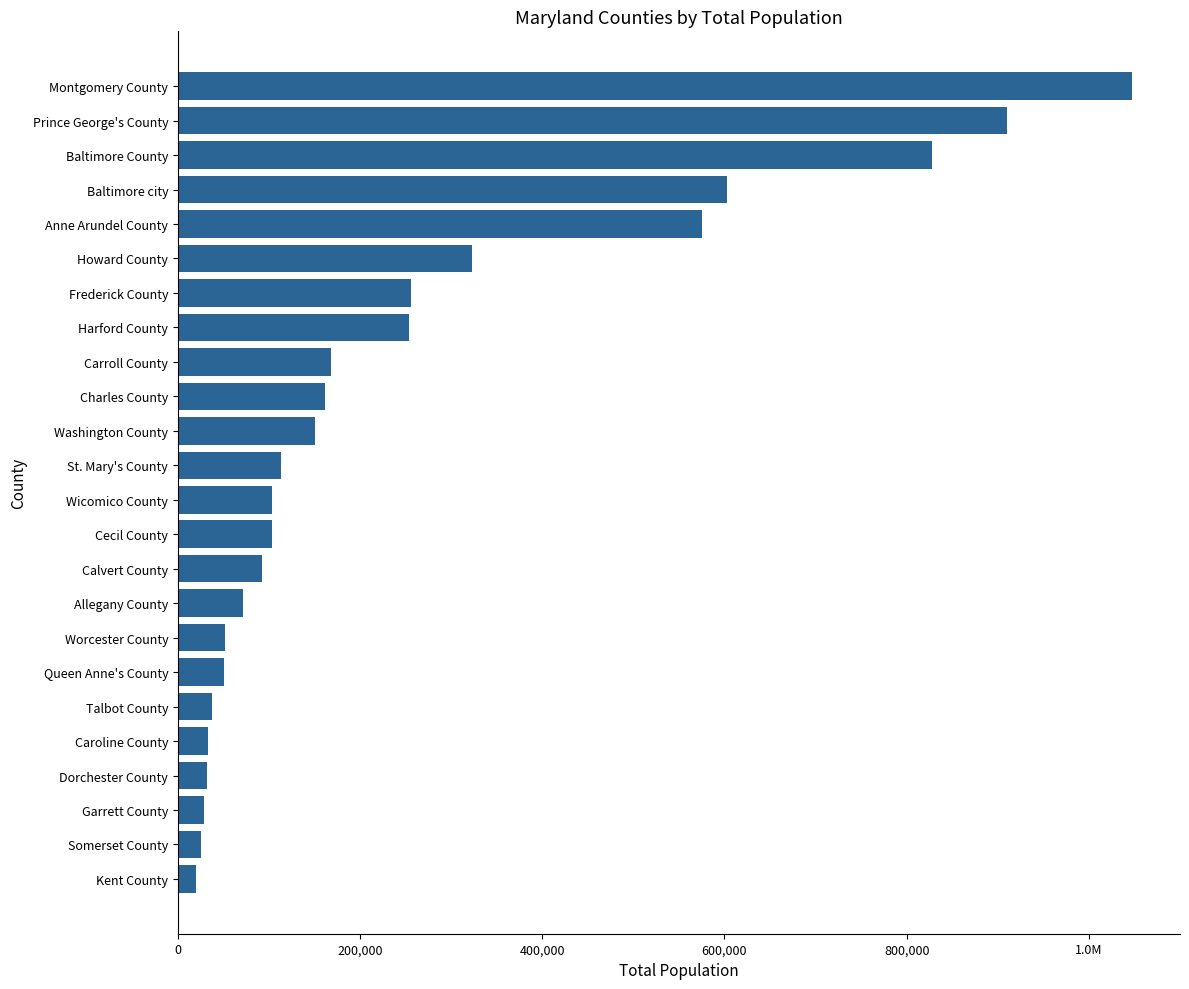

Does the chart contain any negative values?

No